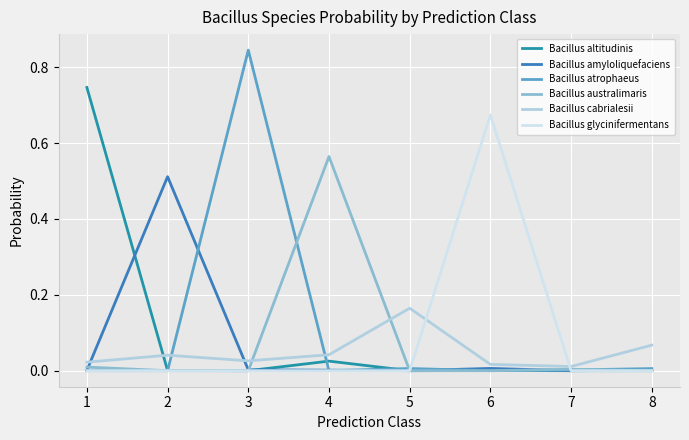

True or false: Bacillus cabrialesii and Bacillus glycinifermentans intersect in this chart.

True